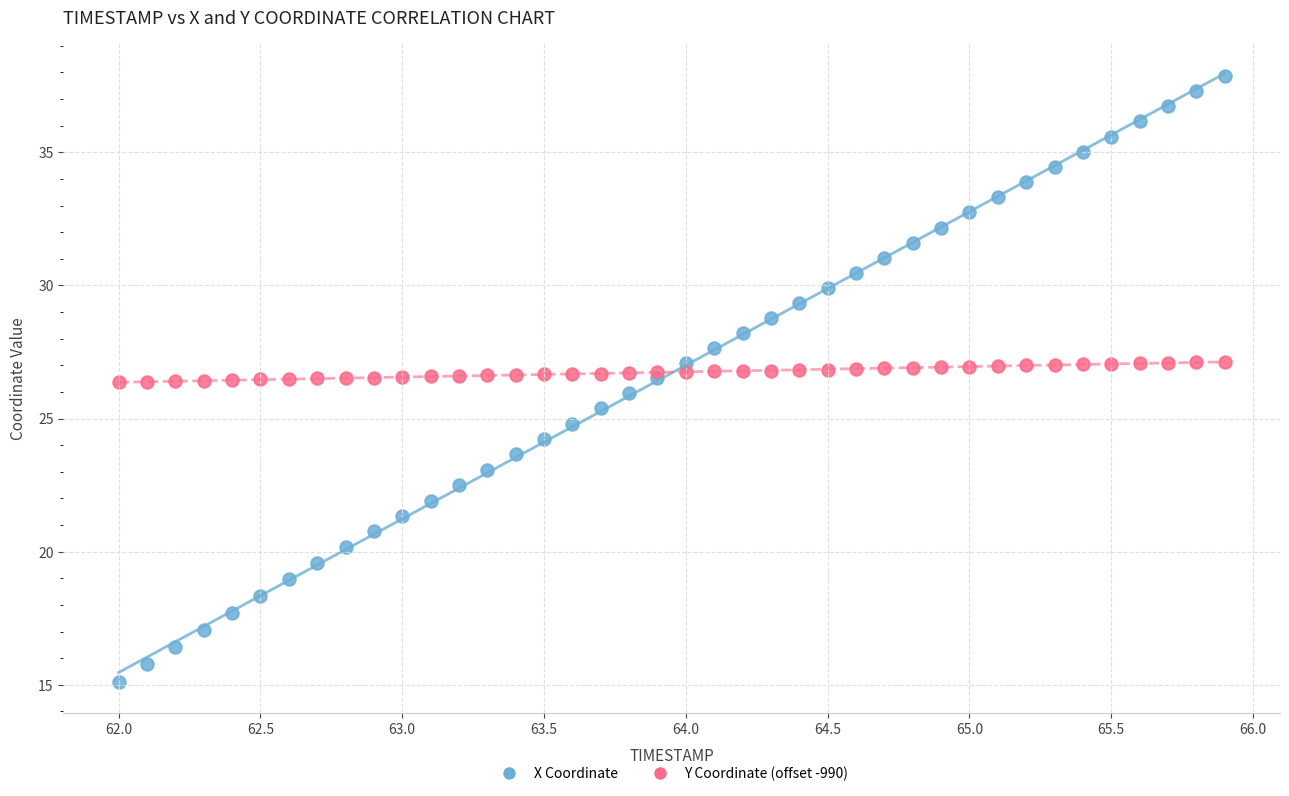

Which series has the widest spread of Y values?

X Coordinate